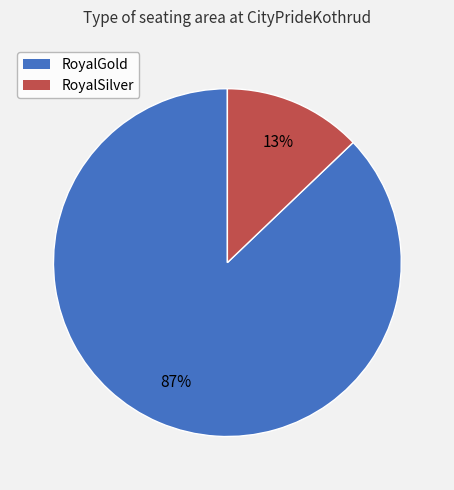

Is it true that RoyalSilver is 13% of the pie?

True